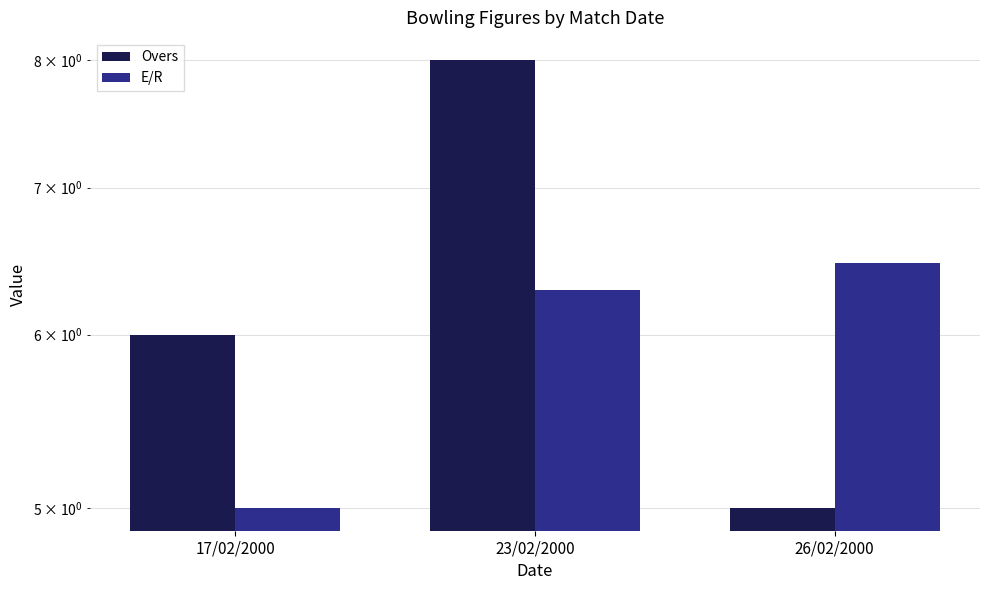

What is the greatest value displayed?

8.0